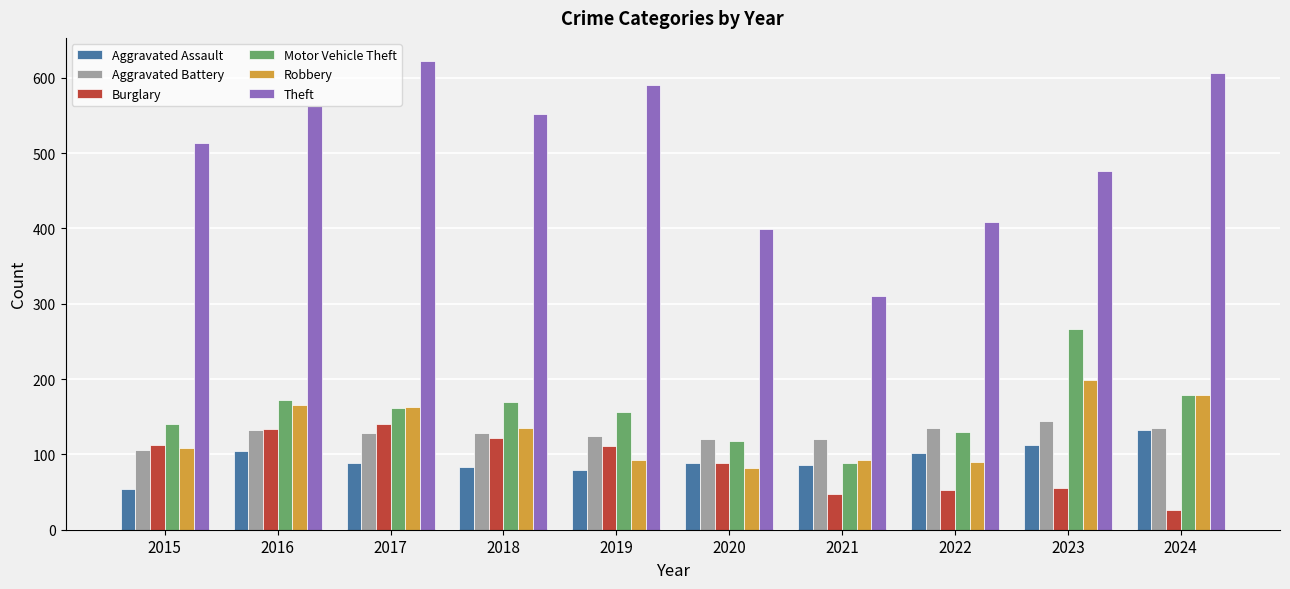

What value does the Aggravated Battery series have at 2023?

144